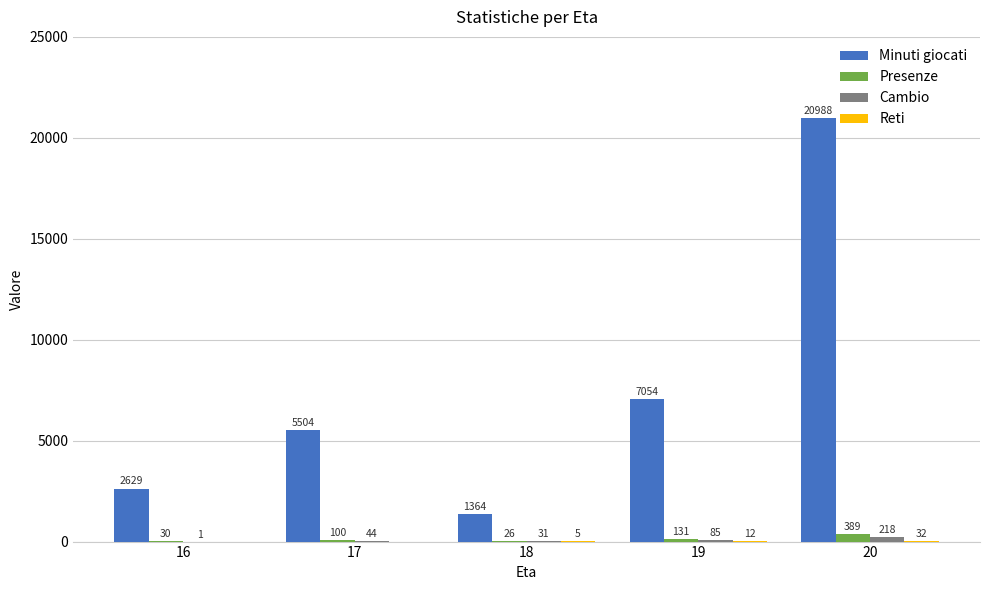

Between 17 and 20, which series saw the biggest shift?

Minuti giocati